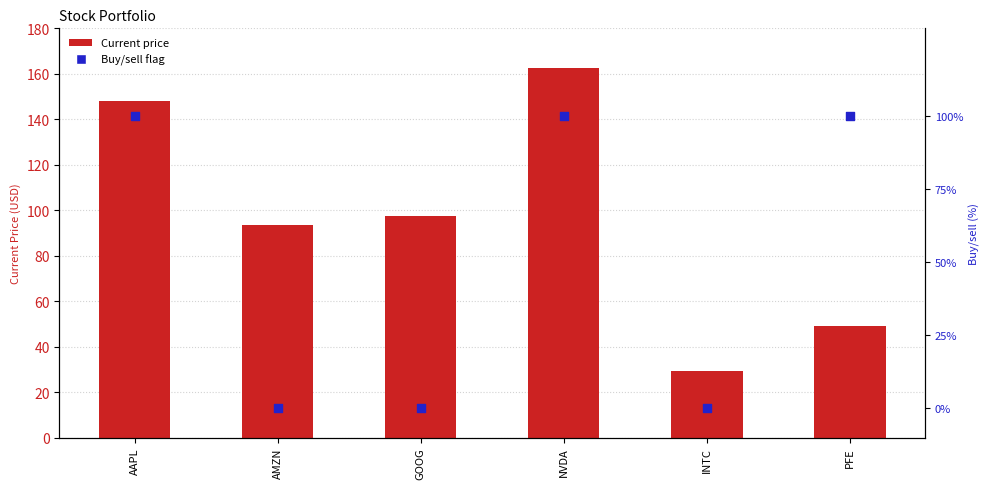

Which series contains the highest Y value?

Current price